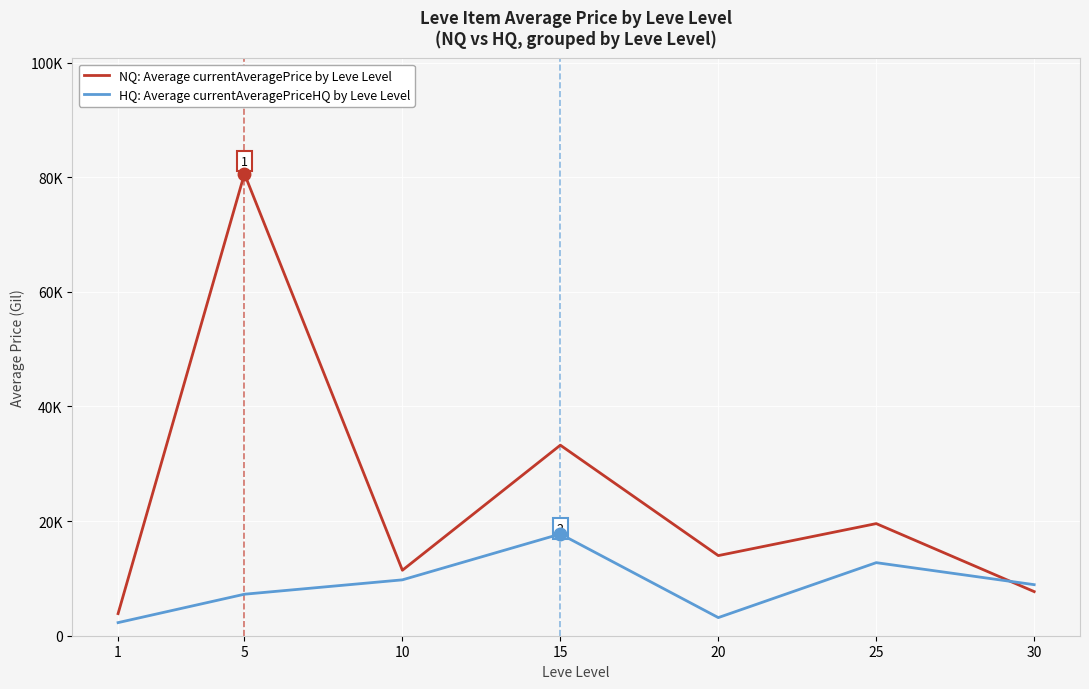

Rank the categories by NQ: Average currentAveragePrice by Leve Level value from lowest to highest.

1, 30, 10, 20, 25, 15, 5